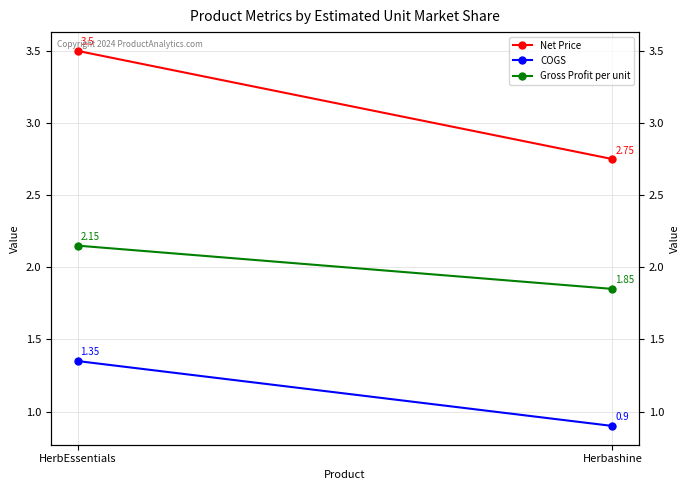

Rank the series by their maximum value, from lowest to highest.

COGS, Gross Profit per unit, Net Price